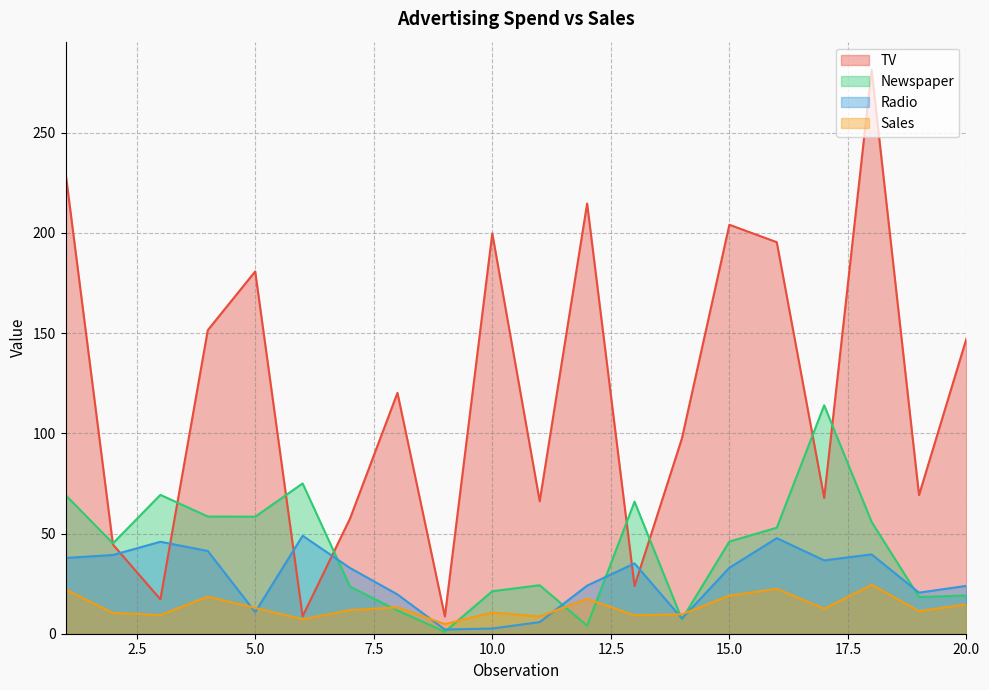

Where does the TV series first go above 120?

1